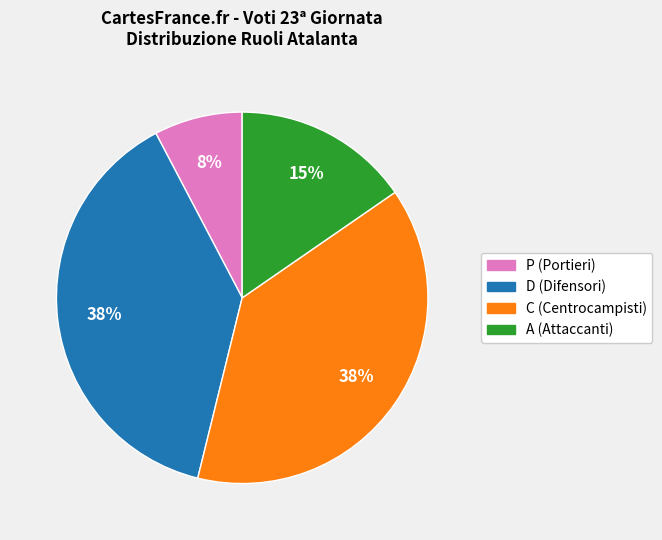

True or false: C accounts for 28% of the total.

False